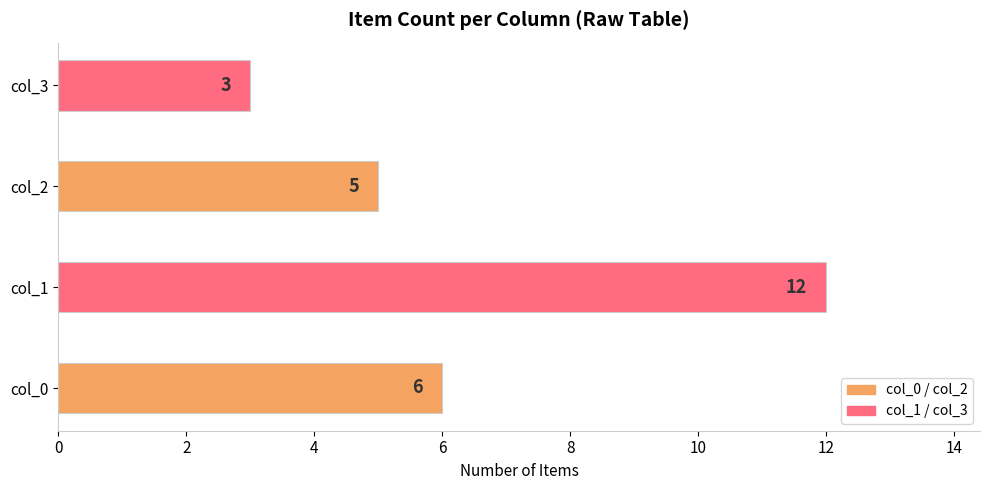

Count the number of categories in the chart.

4